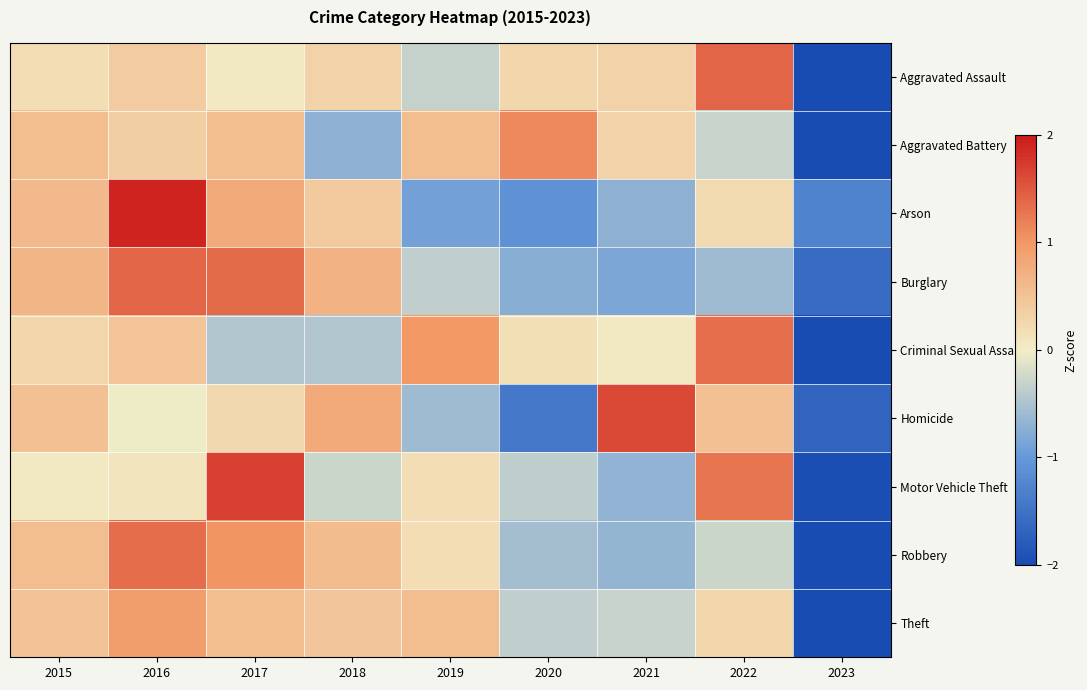

Reading left to right, extract all data points from this chart.

Aggravated Assault: 2015=0.2	2016=0.4	2017=0.0	2018=0.3	2019=-0.3	2020=0.3	2021=0.3	2022=1.4	2023=-2.5
Aggravated Battery: 2015=0.6	2016=0.4	2017=0.6	2018=-0.7	2019=0.6	2020=1.1	2021=0.3	2022=-0.3	2023=-2.5
Arson: 2015=0.6	2016=1.9	2017=0.8	2018=0.4	2019=-0.9	2020=-1.1	2021=-0.7	2022=0.2	2023=-1.3
Burglary: 2015=0.7	2016=1.4	2017=1.4	2018=0.7	2019=-0.4	2020=-0.7	2021=-0.8	2022=-0.6	2023=-1.6
Criminal Sexual Assault: 2015=0.3	2016=0.5	2017=-0.5	2018=-0.5	2019=1.0	2020=0.2	2021=0.1	2022=1.3	2023=-2.3
Homicide: 2015=0.5	2016=-0.0	2017=0.2	2018=0.8	2019=-0.6	2020=-1.4	2021=1.6	2022=0.5	2023=-1.7
Motor Vehicle Theft: 2015=0.1	2016=0.1	2017=1.7	2018=-0.3	2019=0.2	2020=-0.4	2021=-0.7	2022=1.3	2023=-2.0
Robbery: 2015=0.6	2016=1.3	2017=1.0	2018=0.6	2019=0.2	2020=-0.6	2021=-0.7	2022=-0.3	2023=-2.2
Theft: 2015=0.5	2016=0.9	2017=0.6	2018=0.5	2019=0.6	2020=-0.4	2021=-0.3	2022=0.3	2023=-2.6